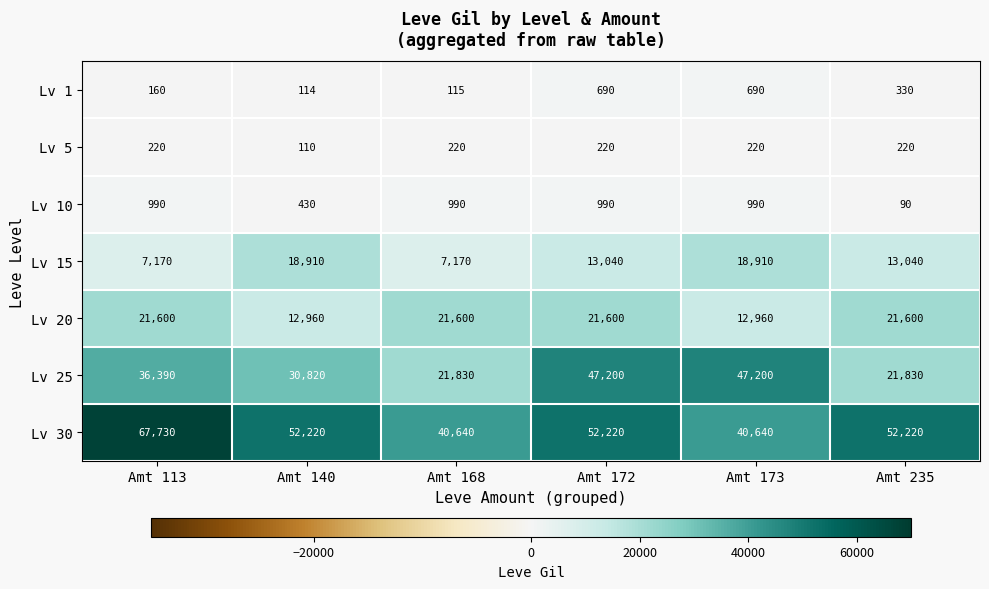

What is the greatest value displayed?

67730